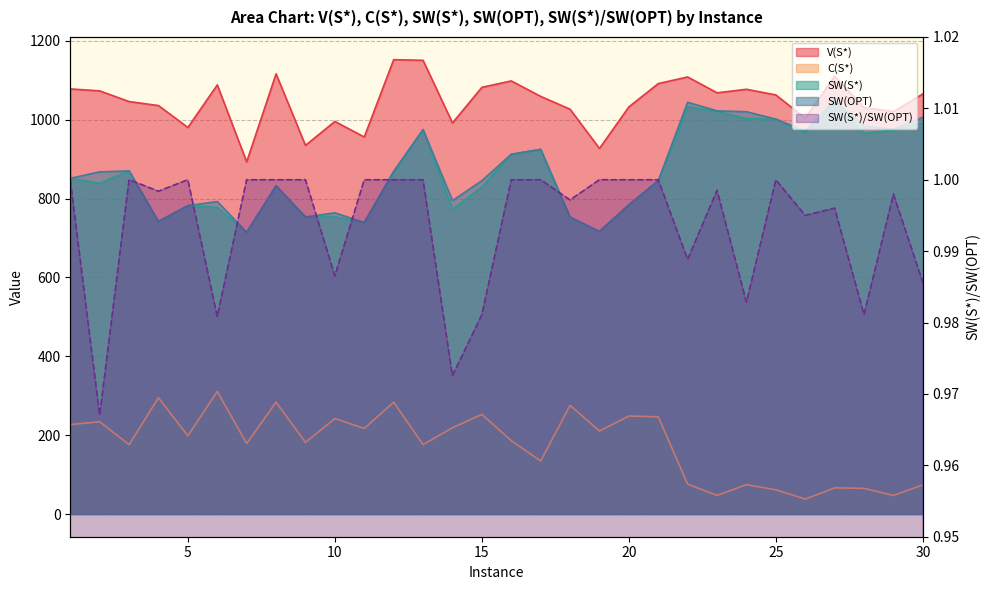

Reading right to left, list all the values displayed in this chart.

V(S*): 1065.8	1020.9	1030.9	1110.8	1004.2	1063.1	1077.5	1068.5	1108.7	1092.0	1032.8	927.3	1026.9	1059.5	1098.7	1082.4	992.0	1151.0	1152.6	956.4	995.9	935.1	1116.6	893.3	1088.5	980.6	1036.2	1046.3	1073.4	1078.4
C(S*): 73.7	47.3	65.0	66.4	37.9	61.4	74.4	47.2	75.8	246.5	248.5	210.5	275.7	134.4	186.1	252.7	218.8	176.0	283.6	217.0	242.1	181.7	283.8	178.7	310.8	198.4	294.9	175.9	234.0	226.9
SW(S*): 992.0	973.6	965.9	1044.4	966.3	1001.7	1003.0	1021.3	1032.9	845.5	784.2	716.8	751.2	925.0	912.6	829.6	773.2	974.9	869.0	739.4	753.7	753.4	832.8	714.6	777.6	782.3	741.3	870.4	839.4	851.5
SW(OPT): 1006.5	975.6	984.5	1048.6	971.2	1001.7	1020.5	1022.8	1044.6	845.5	784.2	716.8	753.3	925.0	912.6	845.6	795.0	974.9	869.0	739.4	764.0	753.4	832.8	714.6	792.8	782.3	742.5	870.4	868.0	851.5
SW(S*)/SW(OPT): 1.0	1.0	1.0	1.0	1.0	1.0	1.0	1.0	1.0	1.0	1.0	1.0	1.0	1.0	1.0	1.0	1.0	1.0	1.0	1.0	1.0	1.0	1.0	1.0	1.0	1.0	1.0	1.0	1.0	1.0